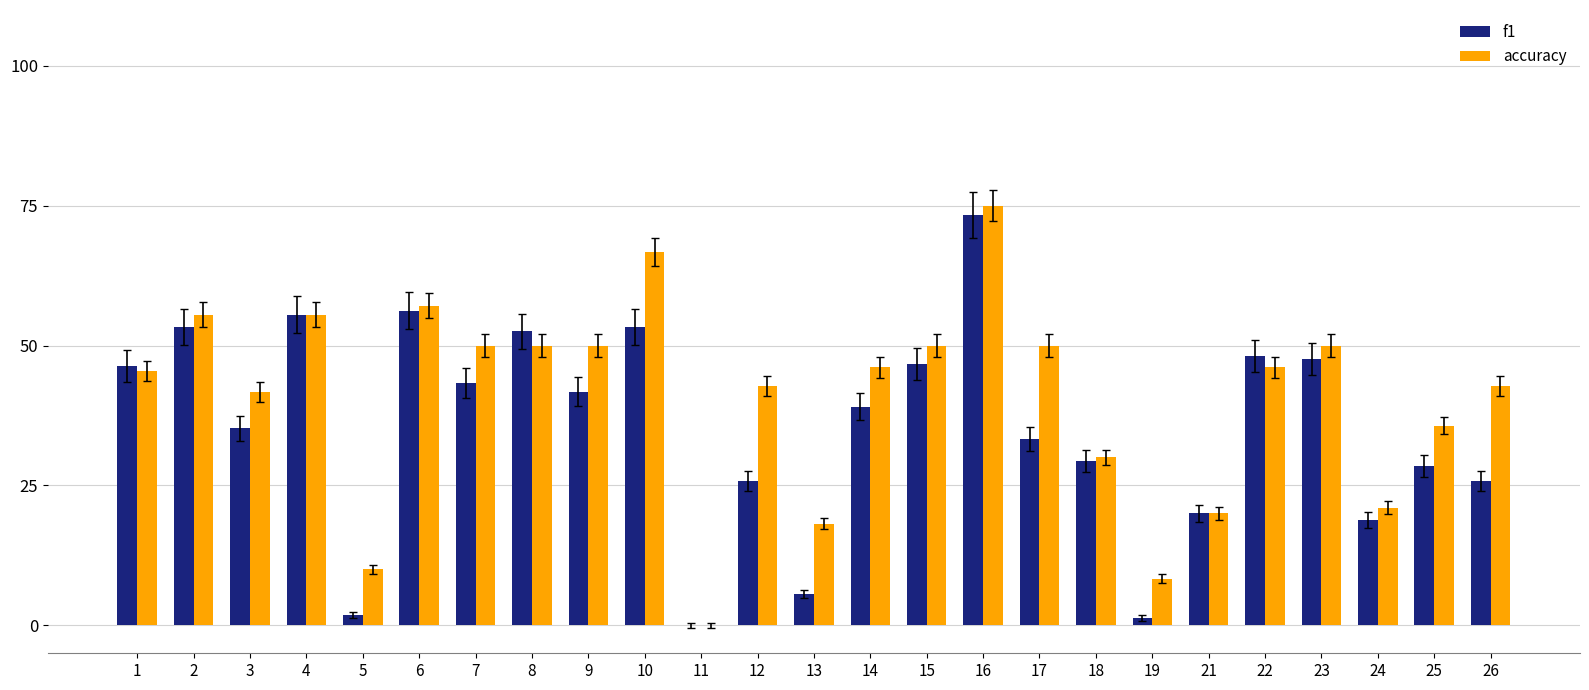

At which label is accuracy closest to 37?

25